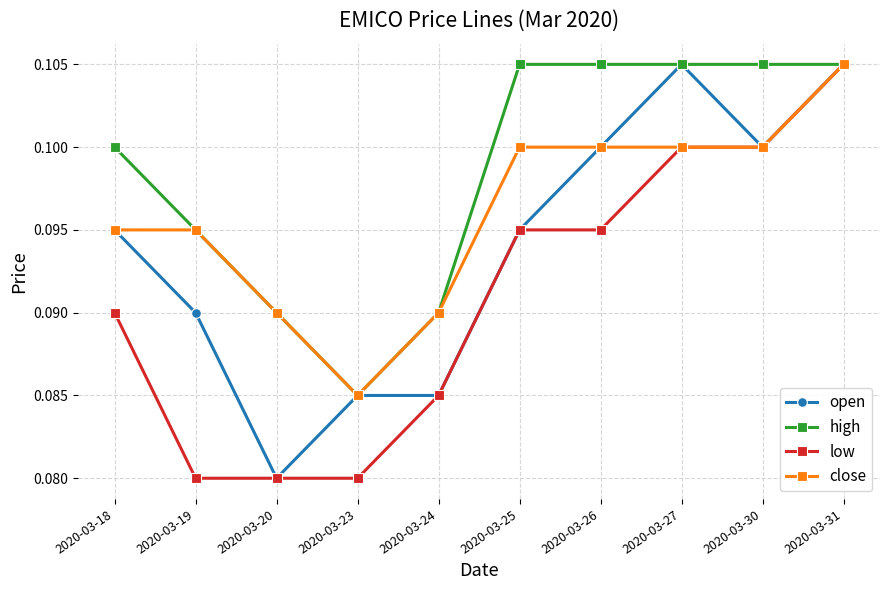

Is it true that open equals 0.0 at 2020-03-19?

False